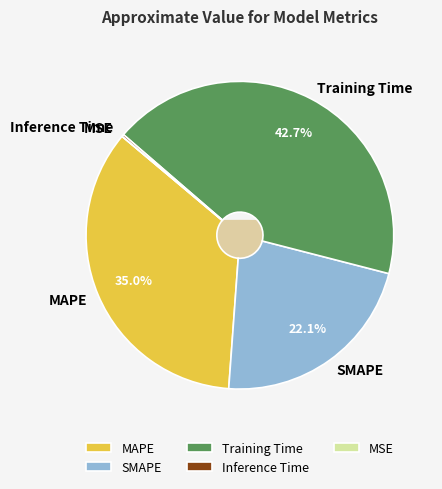

Combined, do SMAPE and Inference Time account for over 50%?

No